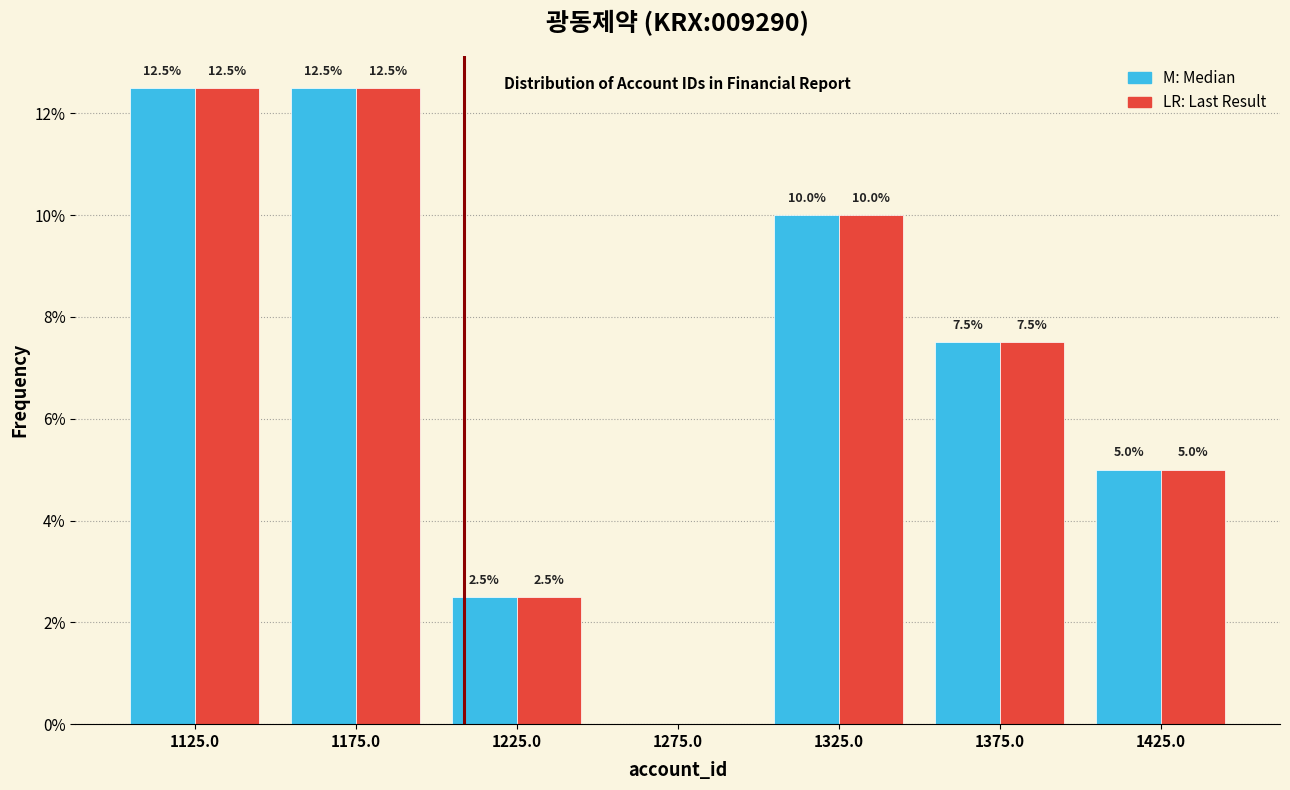

What is the total value across all series at 1225.0?

5.0